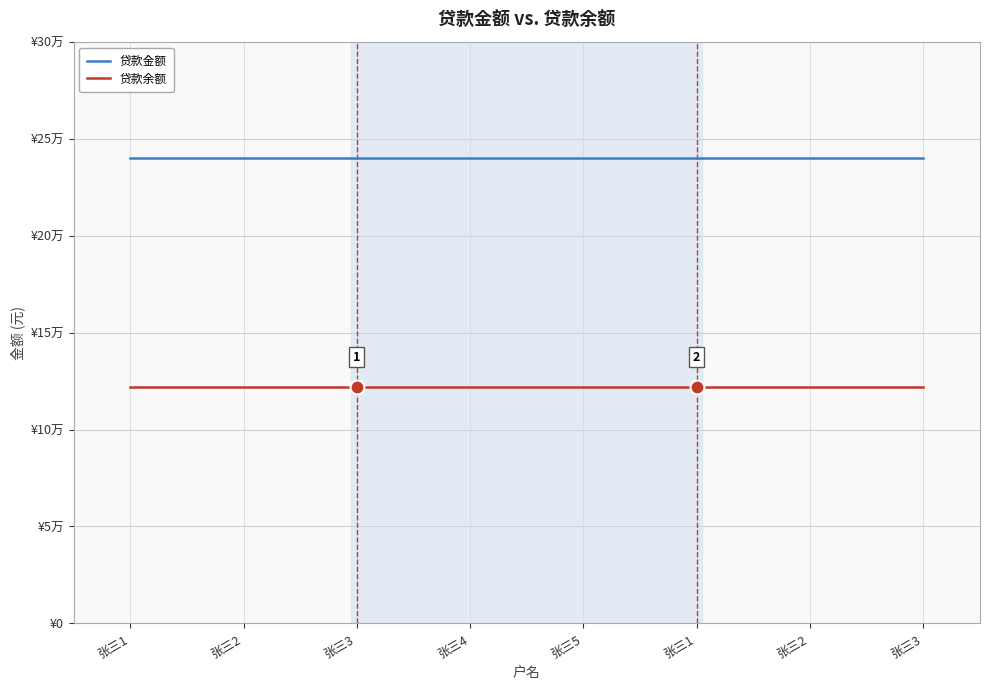

The value of 贷款金额 at 张三2 is 240000. True or false?

True